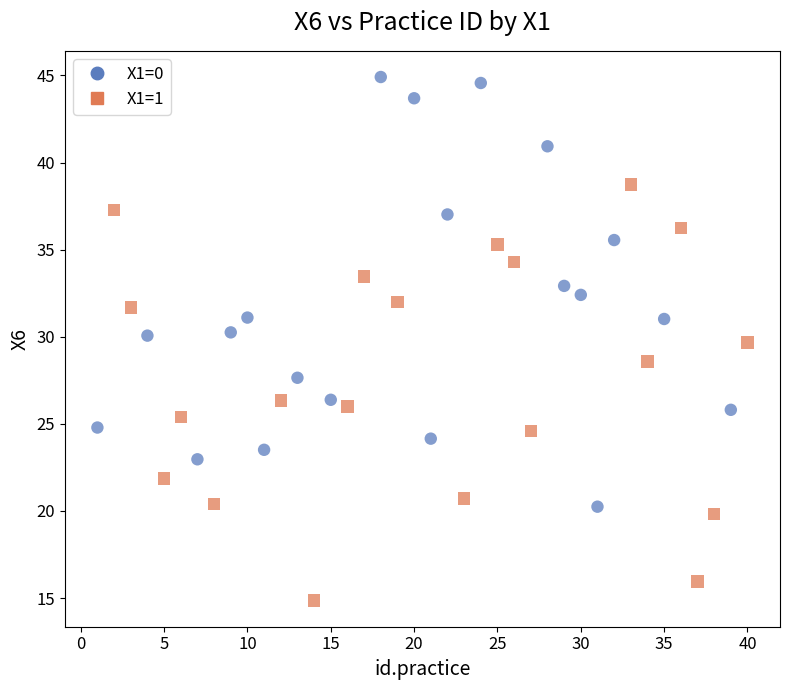

Which series contains the highest Y value?

X1=0